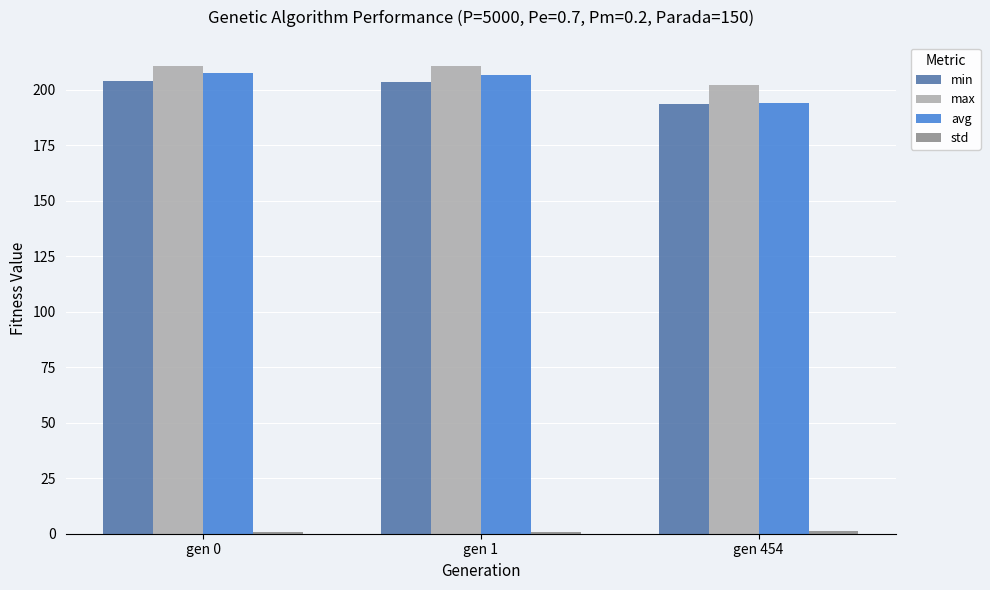

Is it true that avg equals 207.4 at gen 0?

True